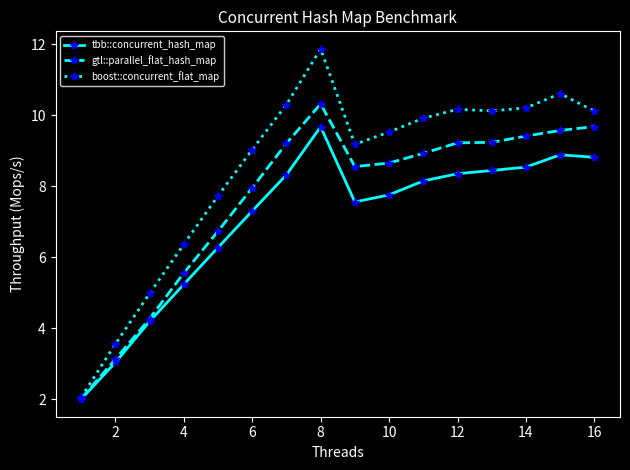

Rank the series by their average value, from lowest to highest.

tbb::concurrent_hash_map, gtl::parallel_flat_hash_map, boost::concurrent_flat_map